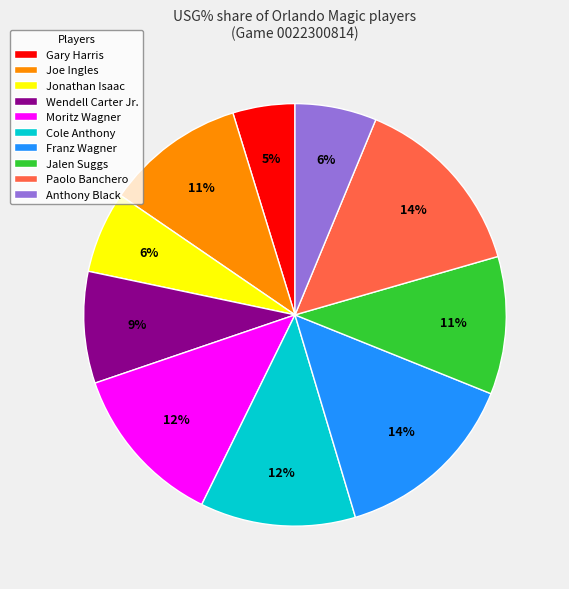

To the nearest percent, what is the average slice percentage?

10%